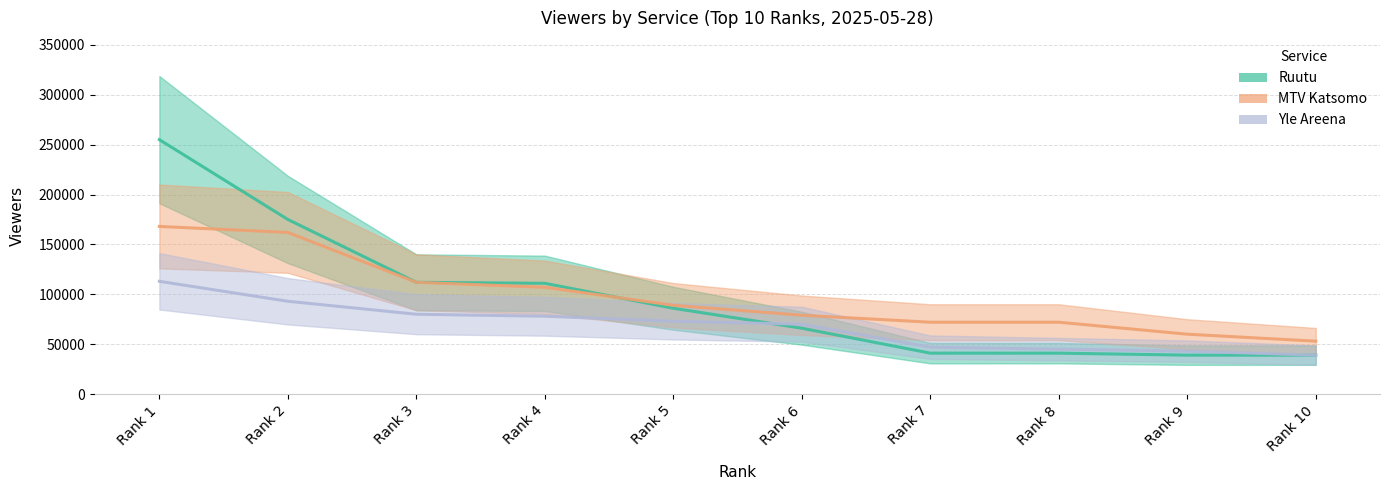

Between Rank 7 and Rank 8, which series saw the biggest shift?

Yle Areena